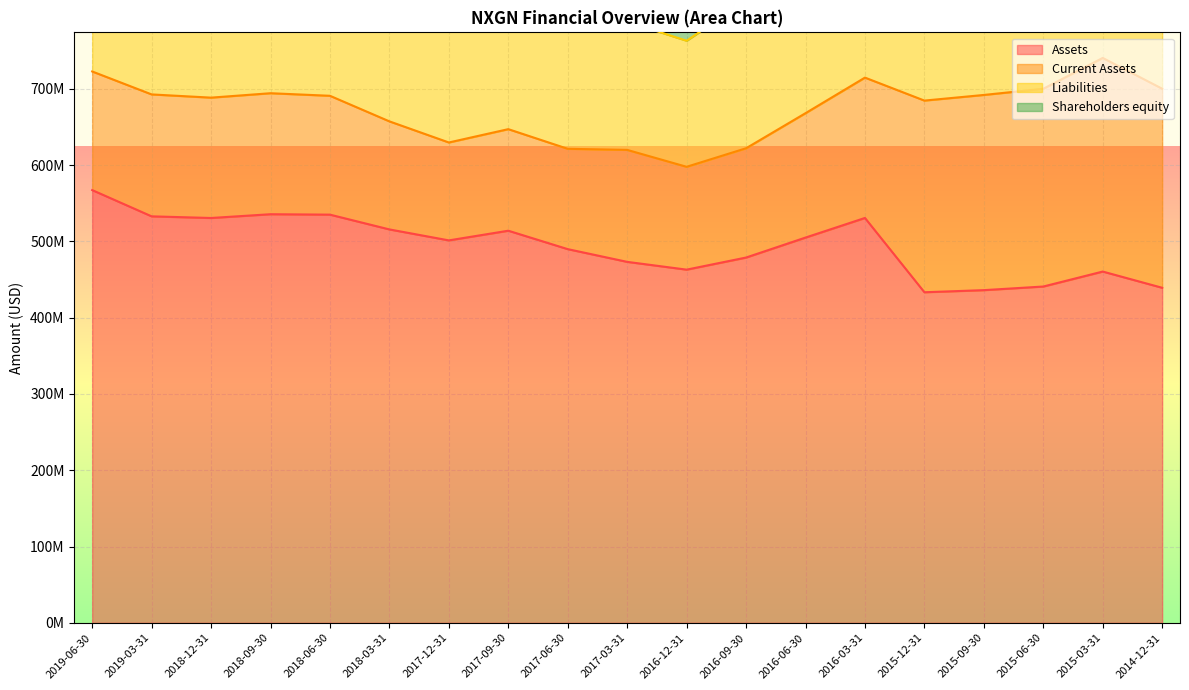

How many series are shown in this chart?

4